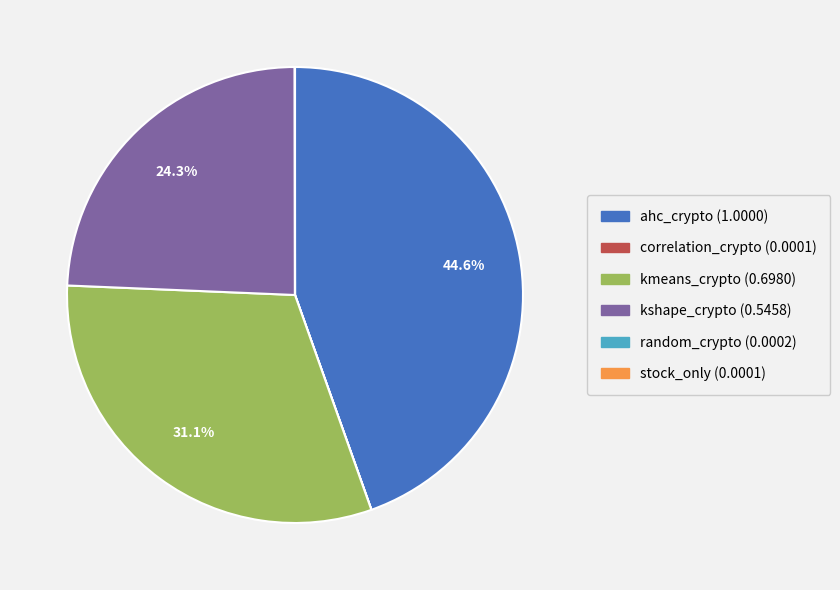

Is there any slice that represents more than half of the pie?

No